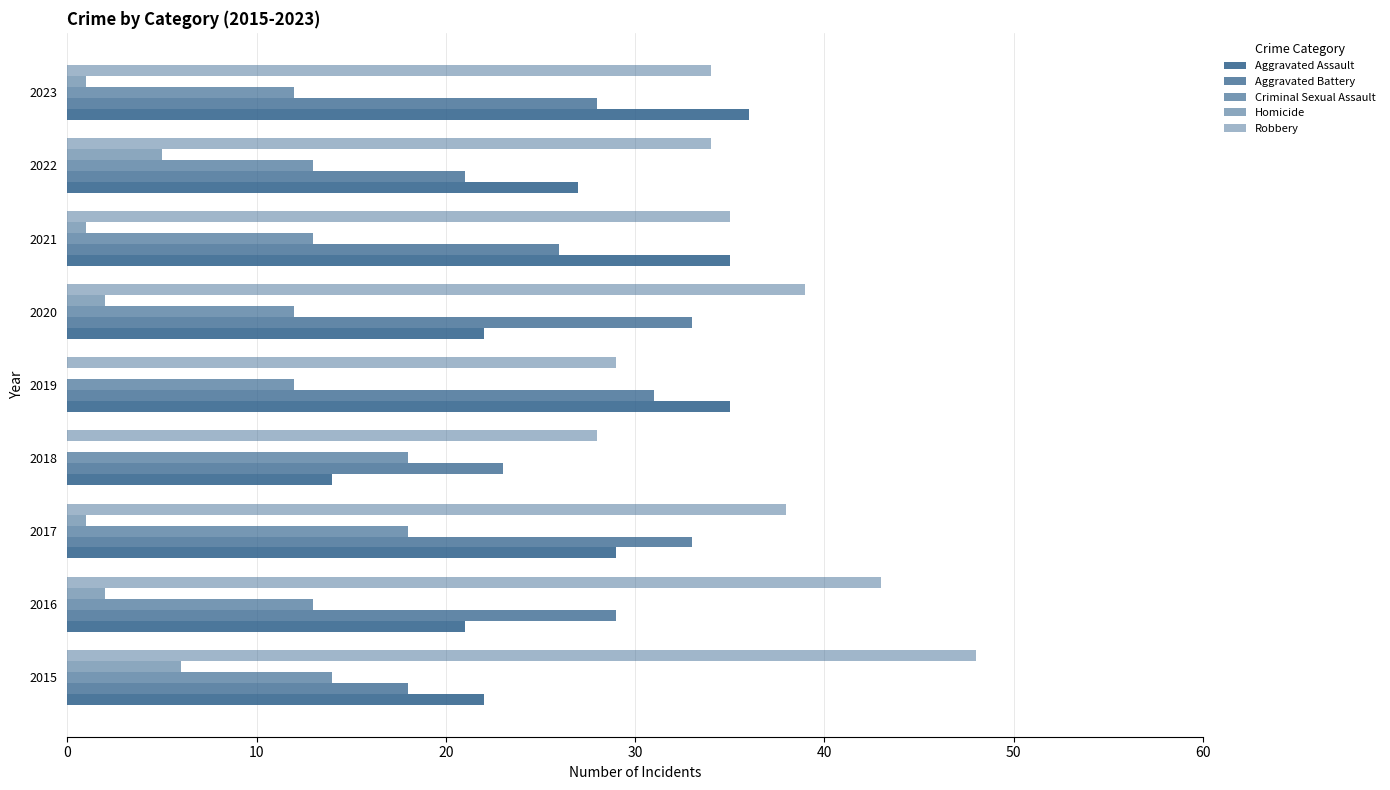

Count the number of categories in the chart.

9